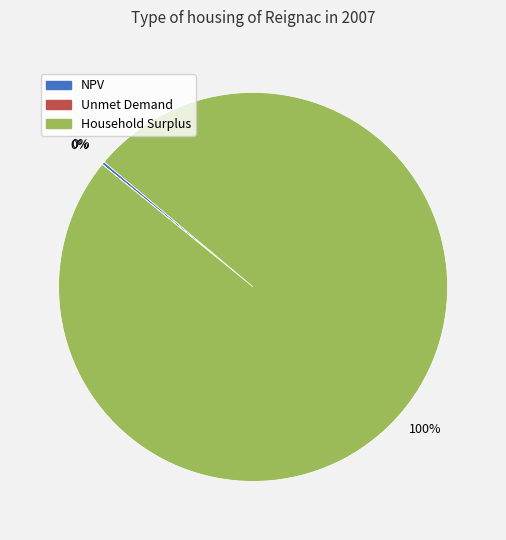

What percentage is the Household Surplus slice, to the nearest percent?

100%